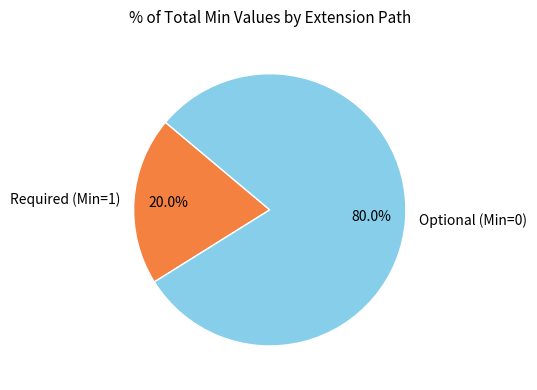

Does any single category account for the majority?

Yes